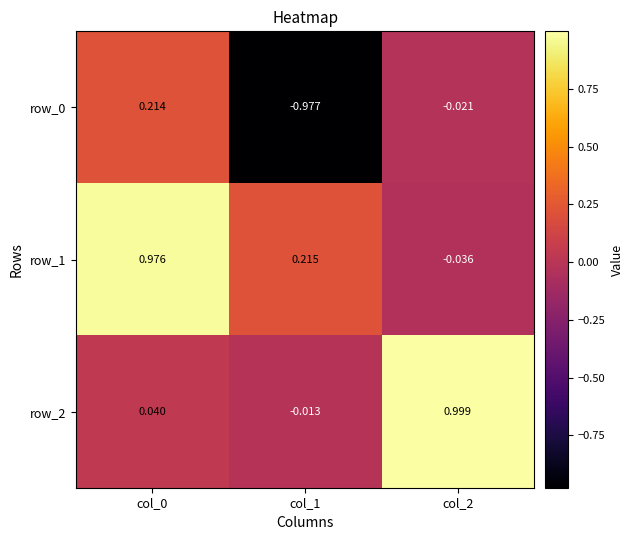

Reading left to right, transcribe all the data shown in this chart.

row_0: 0.2	-1.0	-0.0
row_1: 1.0	0.2	-0.0
row_2: 0.0	-0.0	1.0